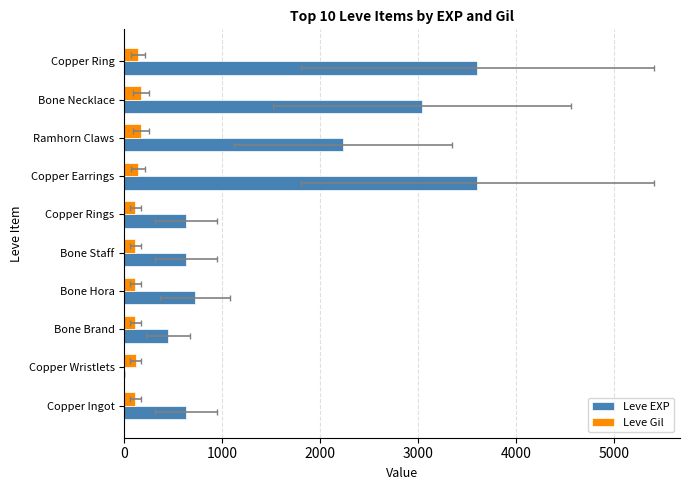

Between Copper Earrings and Ramhorn Claws, which series saw the biggest shift?

Leve EXP